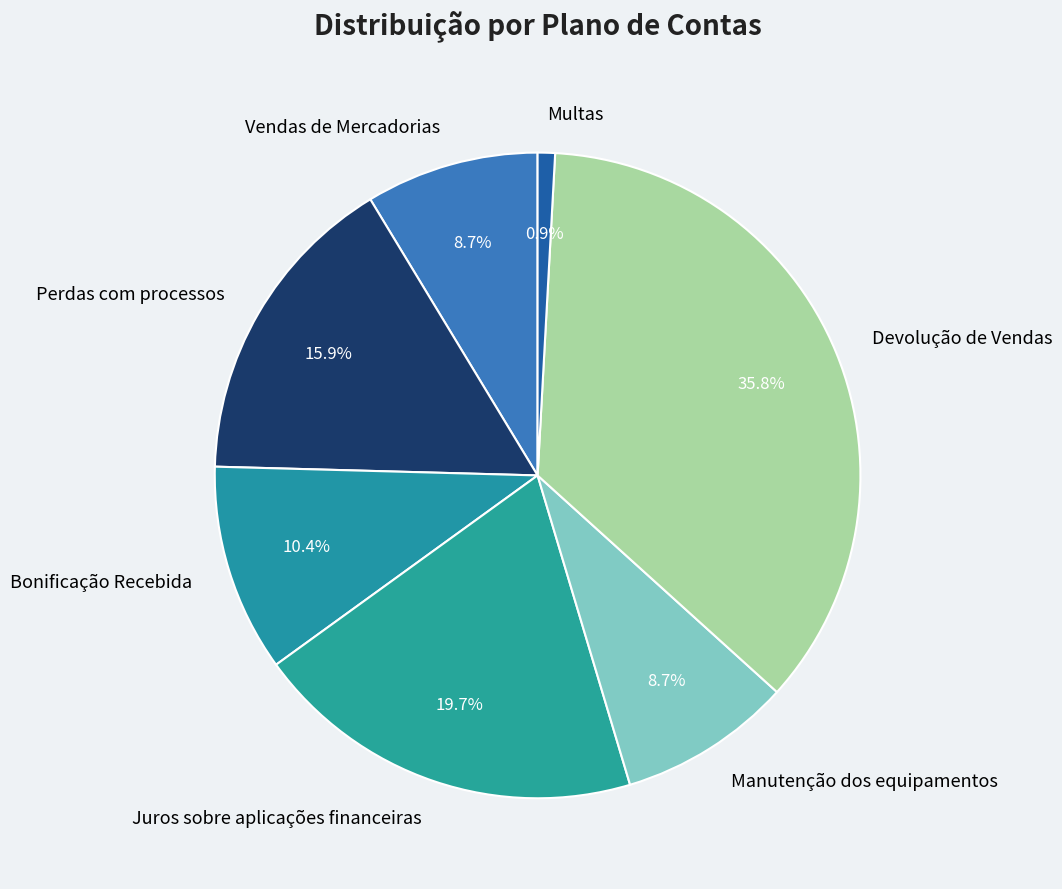

To the nearest percent, what percentage of the pie is Juros sobre aplicações financeiras?

20%